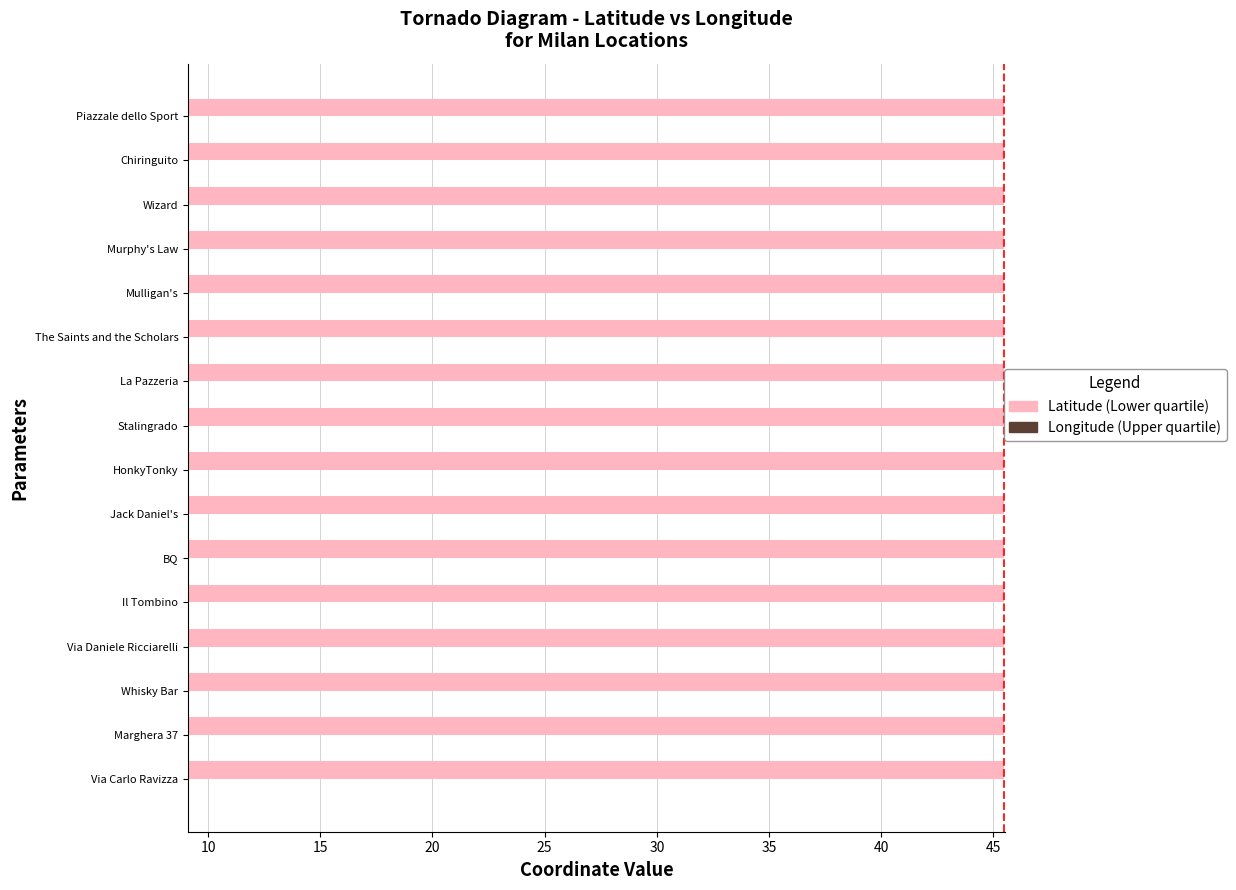

What is the total value across all series at Jack Daniel's?

54.7